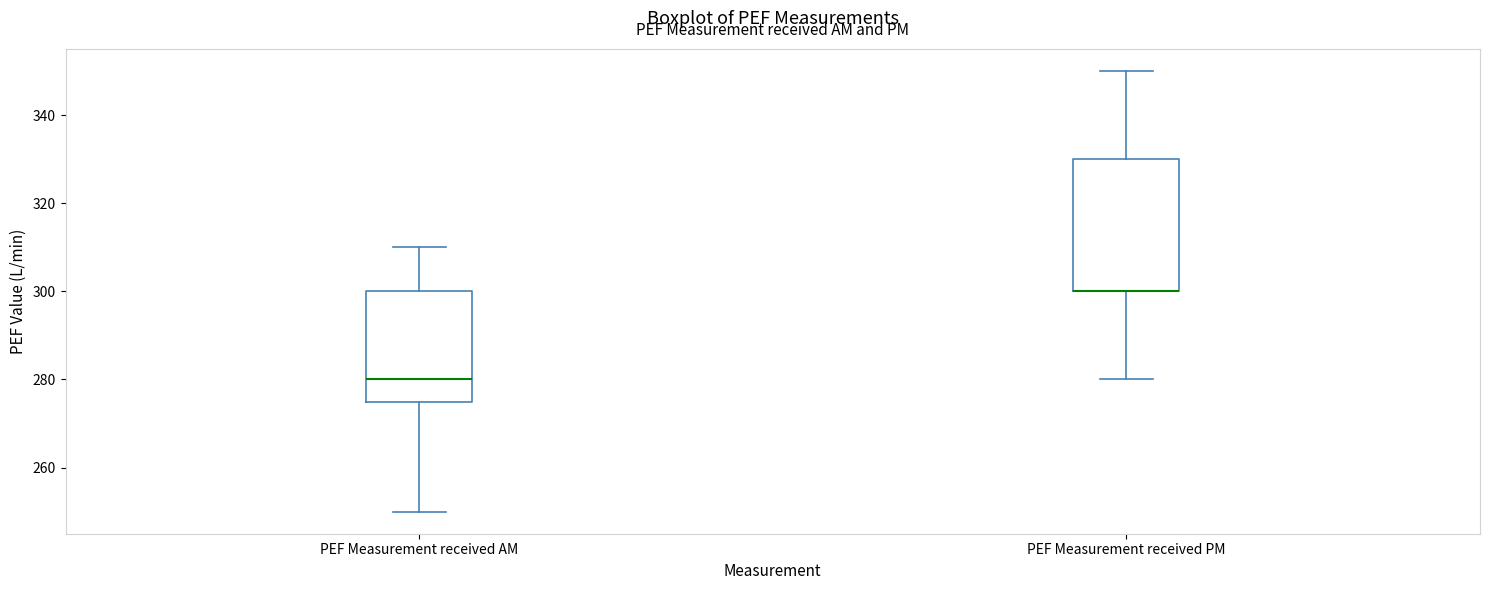

Where is the lower edge of the box for PEF Measurement received AM on the y-axis? The values are not printed on the chart, so give them approximately, as read against the axis.

276